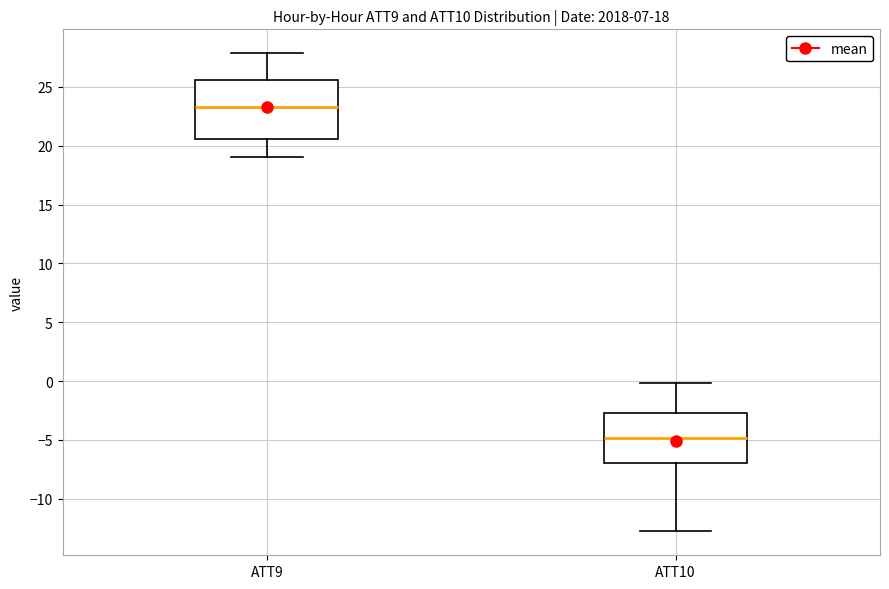

Which box is the tallest, from its lower edge to its upper edge?

ATT9